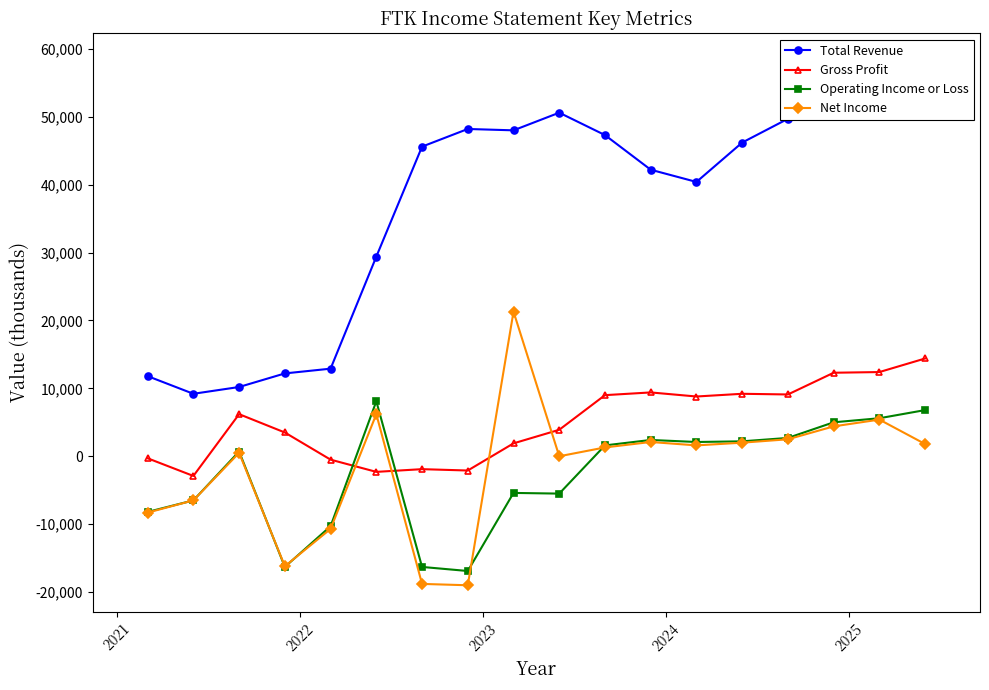

How many data points does each series have?

18